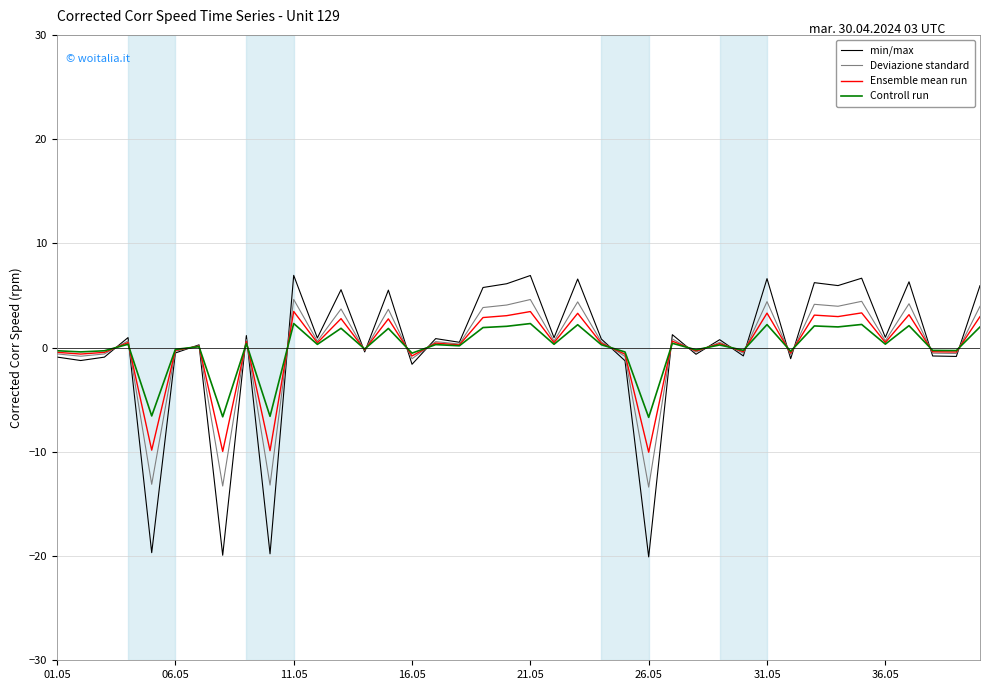

True or false: Deviazione standard has more than 1 interior local peaks.

True